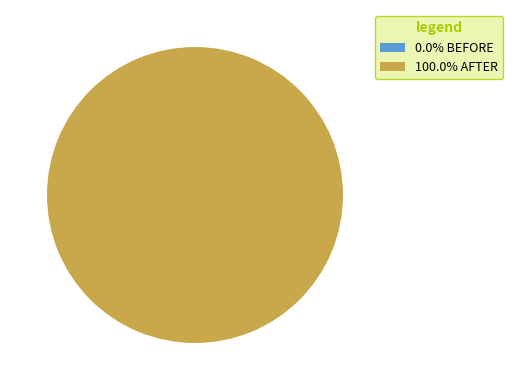

Is there a majority slice in this chart?

Yes